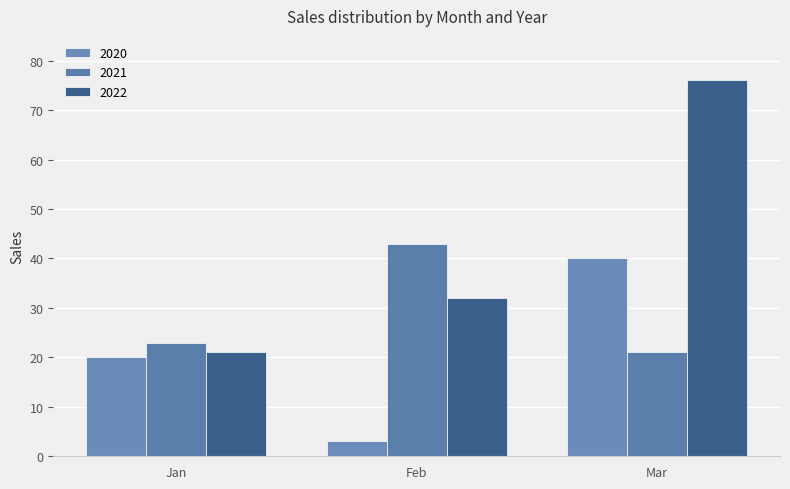

Reading right to left, what are all the values shown in this chart?

2020: 40	3	20
2021: 21	43	23
2022: 76	32	21